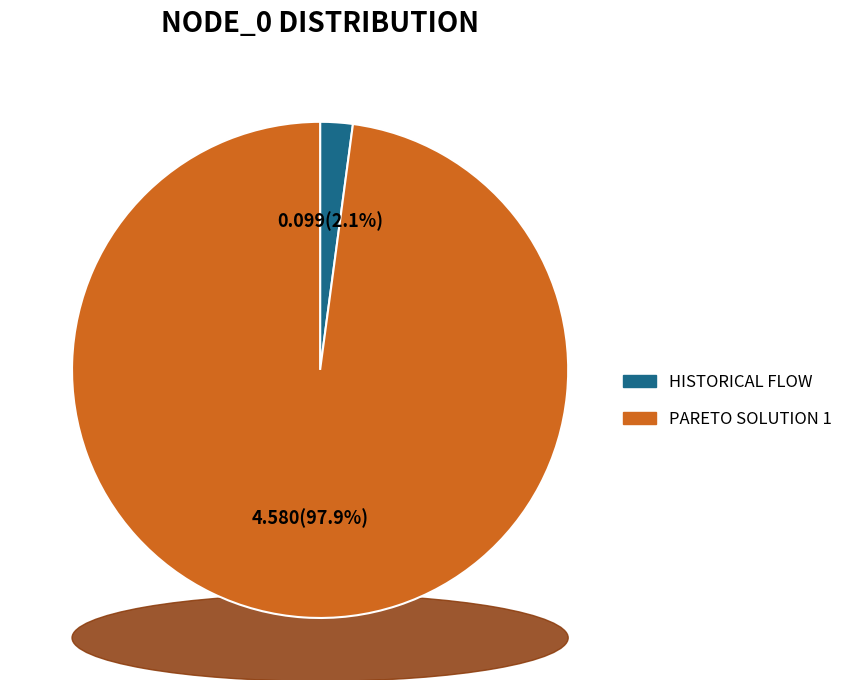

What is the majority slice?

Pareto solution 1